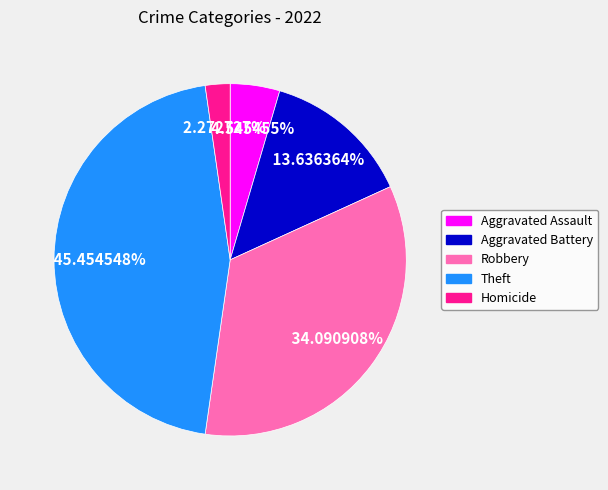

Is there any slice that represents more than half of the pie?

No